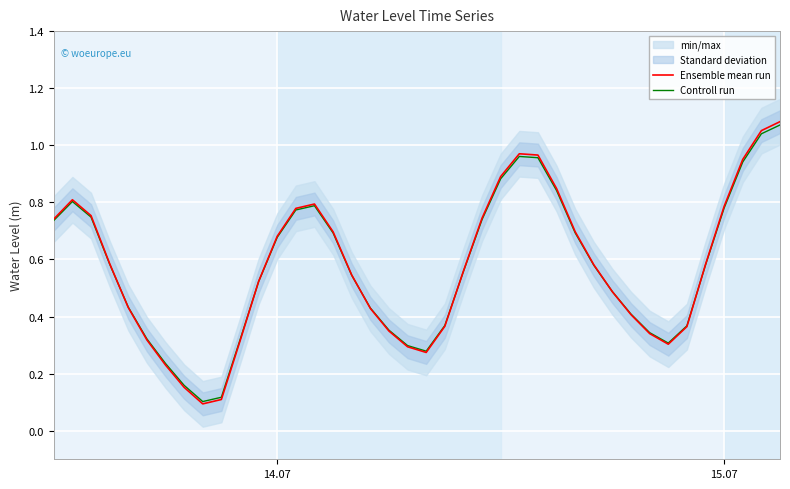

Reading right to left, transcribe all the data shown in this chart.

Ensemble mean run: 1.1	1.1	1.0	0.8	0.6	0.4	0.3	0.3	0.4	0.5	0.6	0.7	0.8	1.0	1.0	0.9	0.7	0.6	0.4	0.3	0.3	0.3	0.4	0.5	0.7	0.8	0.8	0.7	0.5	0.3	0.1	0.1	0.2	0.2	0.3	0.4	0.6	0.8	0.8	0.7
Controll run: 1.1	1.0	0.9	0.8	0.6	0.4	0.3	0.3	0.4	0.5	0.6	0.7	0.8	1.0	1.0	0.9	0.7	0.6	0.4	0.3	0.3	0.4	0.4	0.5	0.7	0.8	0.8	0.7	0.5	0.3	0.1	0.1	0.2	0.2	0.3	0.4	0.6	0.7	0.8	0.7